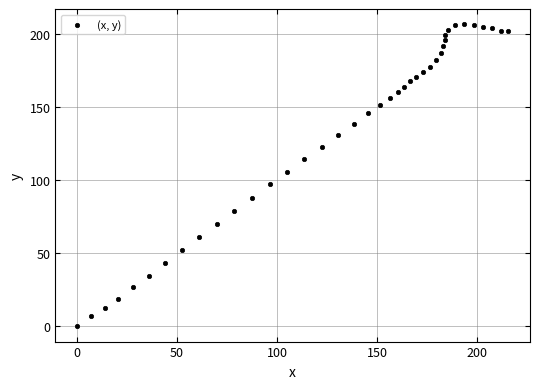

What Y value in the scatter plot is closest to 103?

105.6